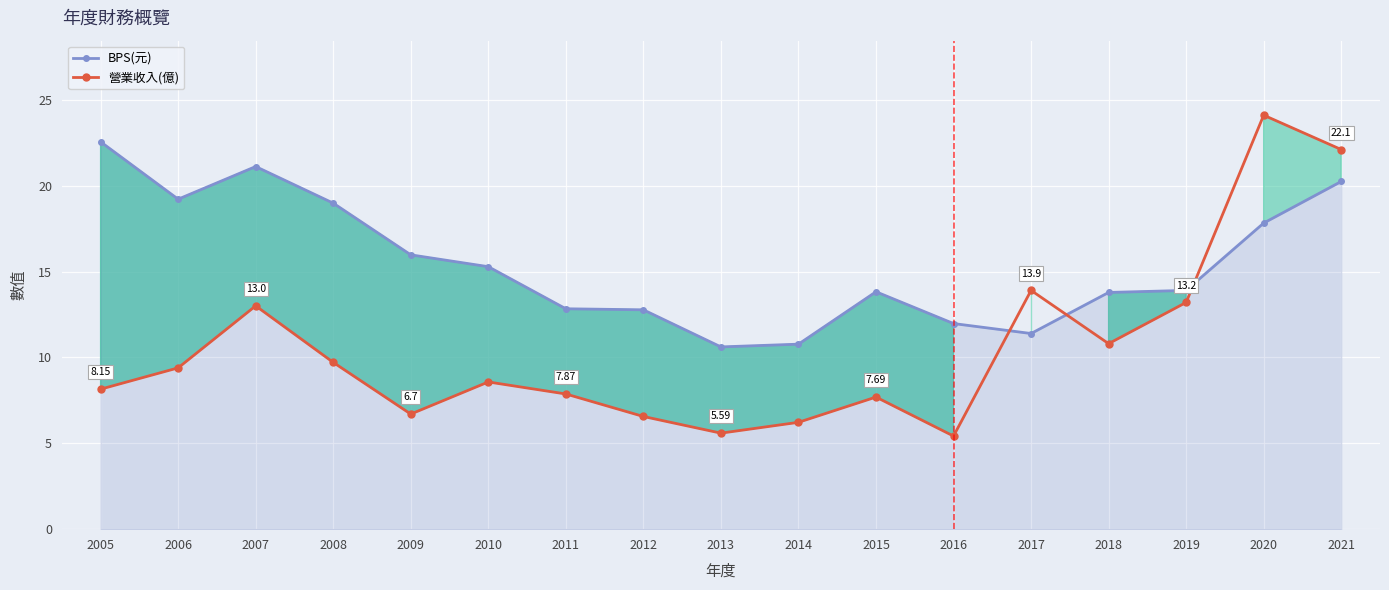

How many intersections are there between 營業收入(億) and BPS(元)?

3